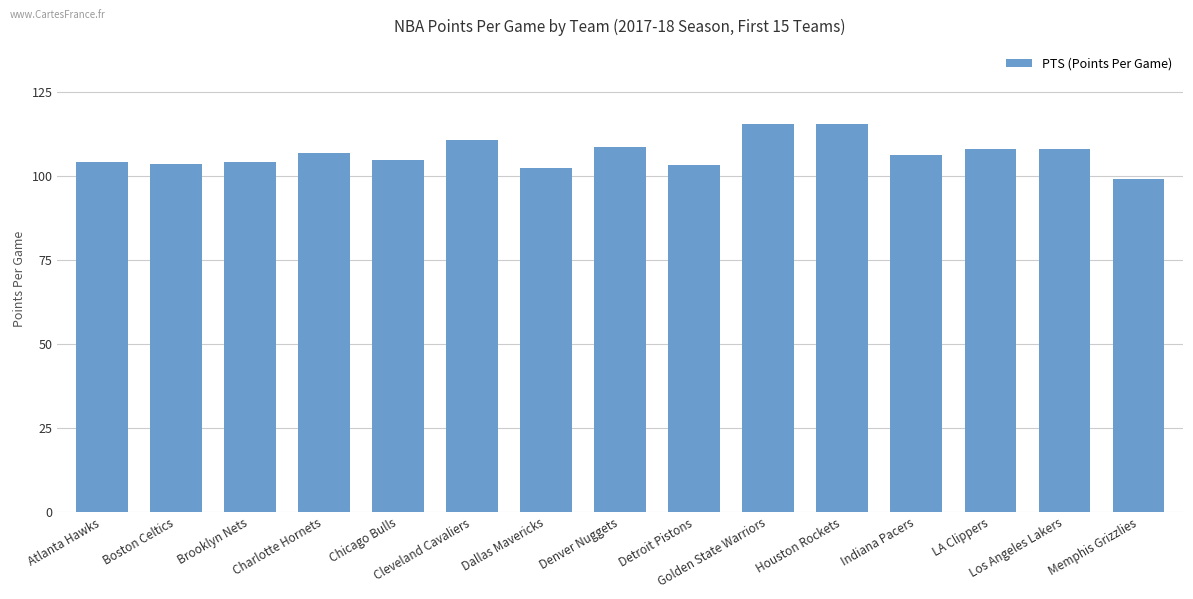

Approximately how many times larger is the value at Cleveland Cavaliers compared to Detroit Pistons?

1.1